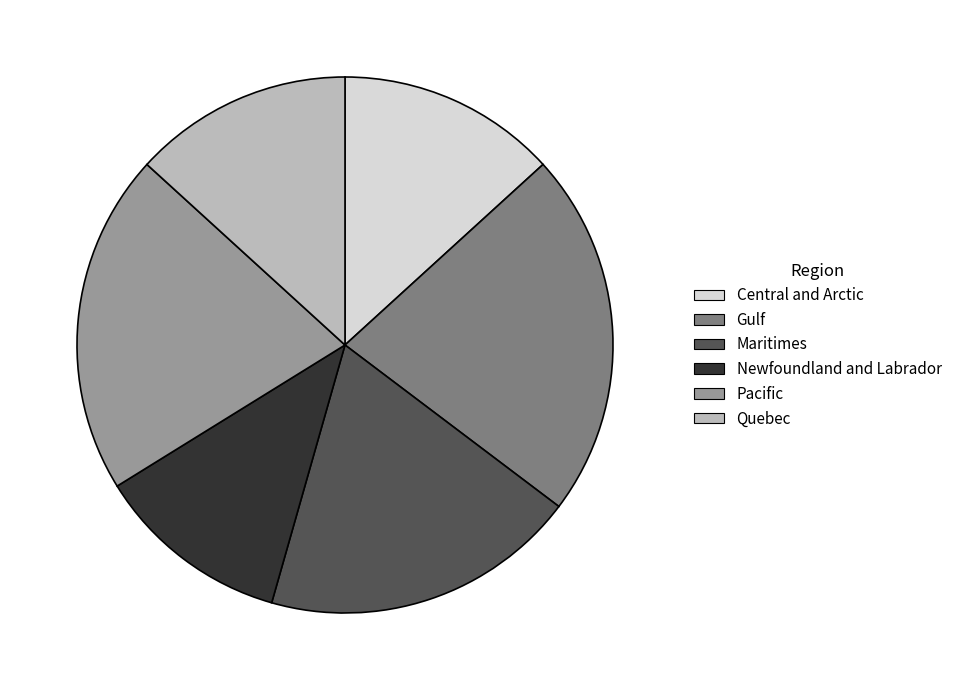

Approximately how many times larger is the value at Gulf compared to Pacific?

1.1